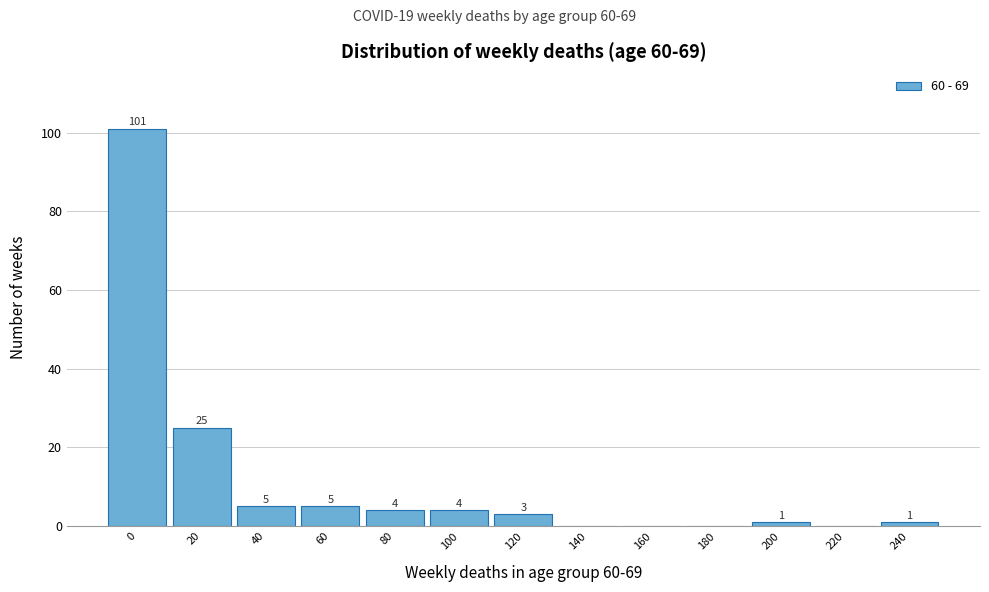

Reading left to right, what are all the values shown in this chart?

0=101	20=25	40=5	60=5	80=4	100=4	120=3	140=0	160=0	180=0	200=1	220=0	240=1